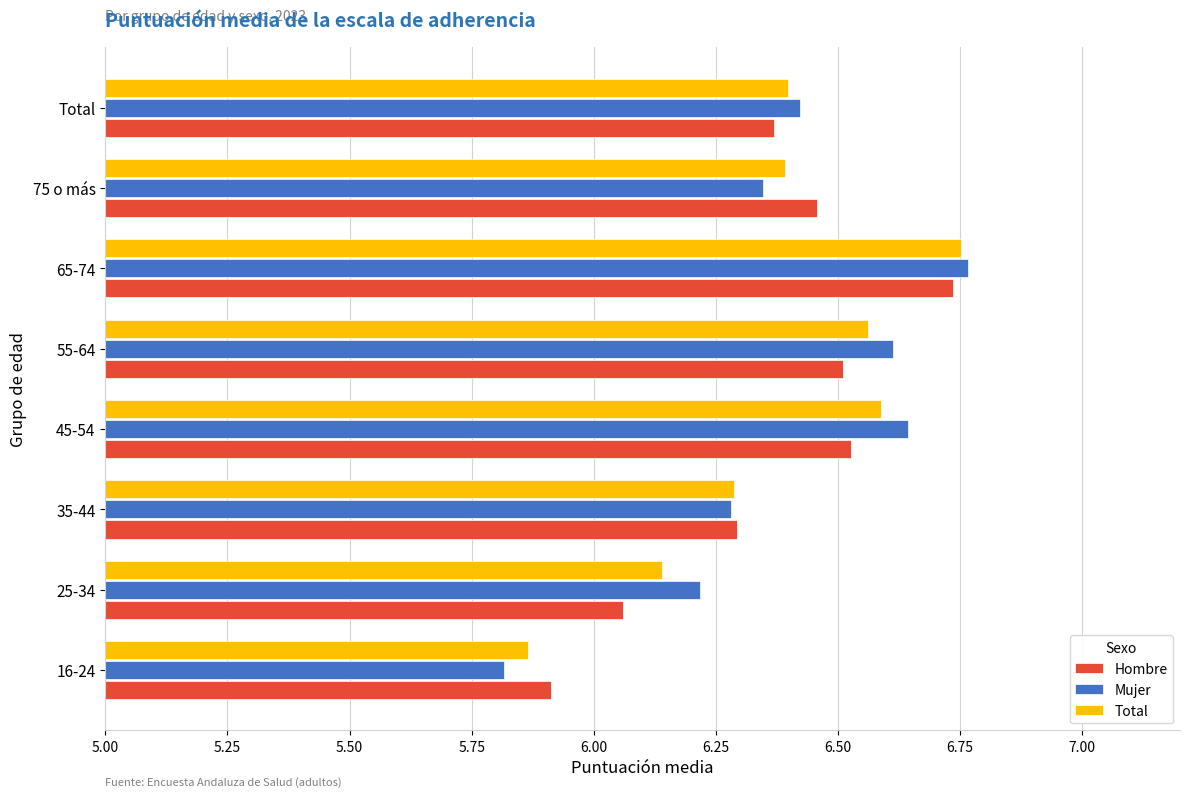

Rank the series by their average value, from highest to lowest.

Mujer, Total, Hombre